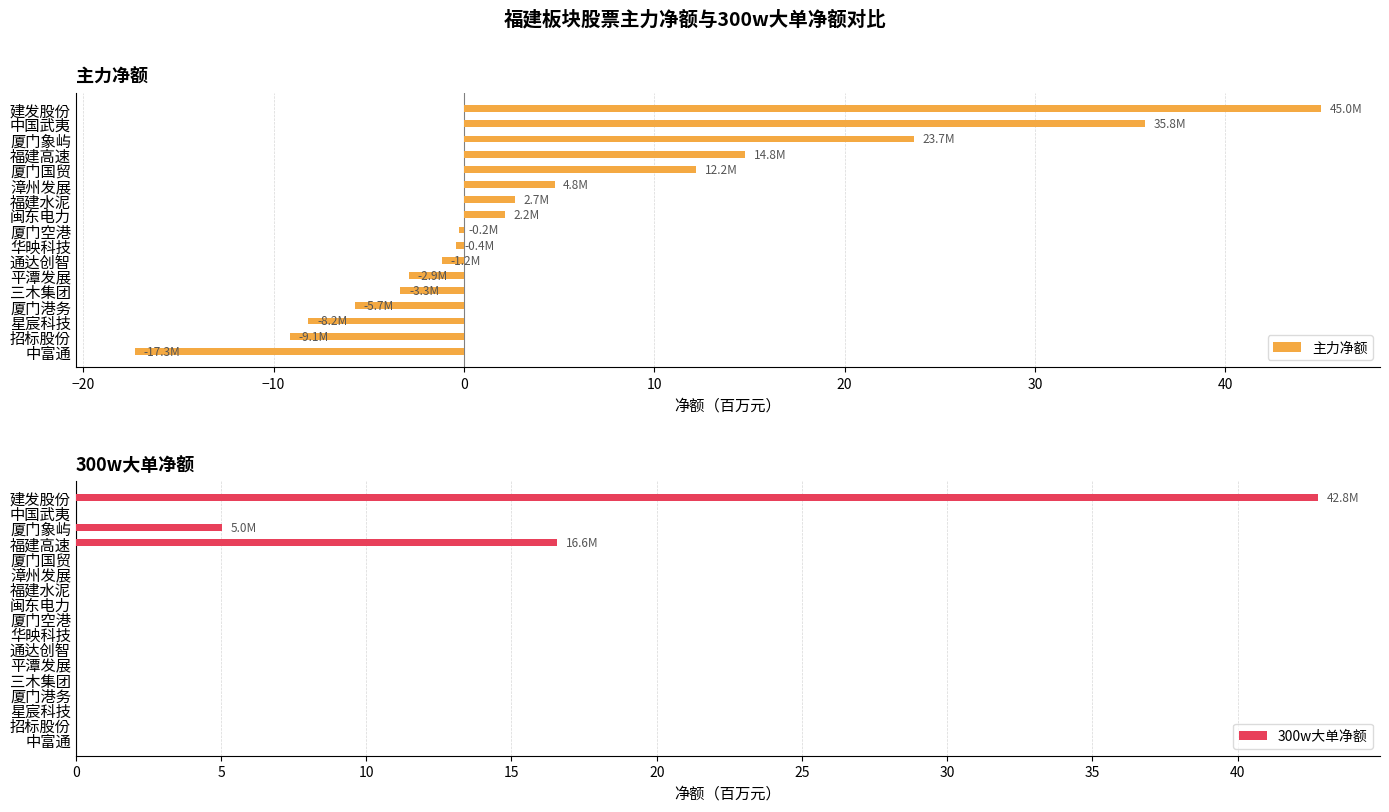

At how many categories does at least one series exceed -10?

17